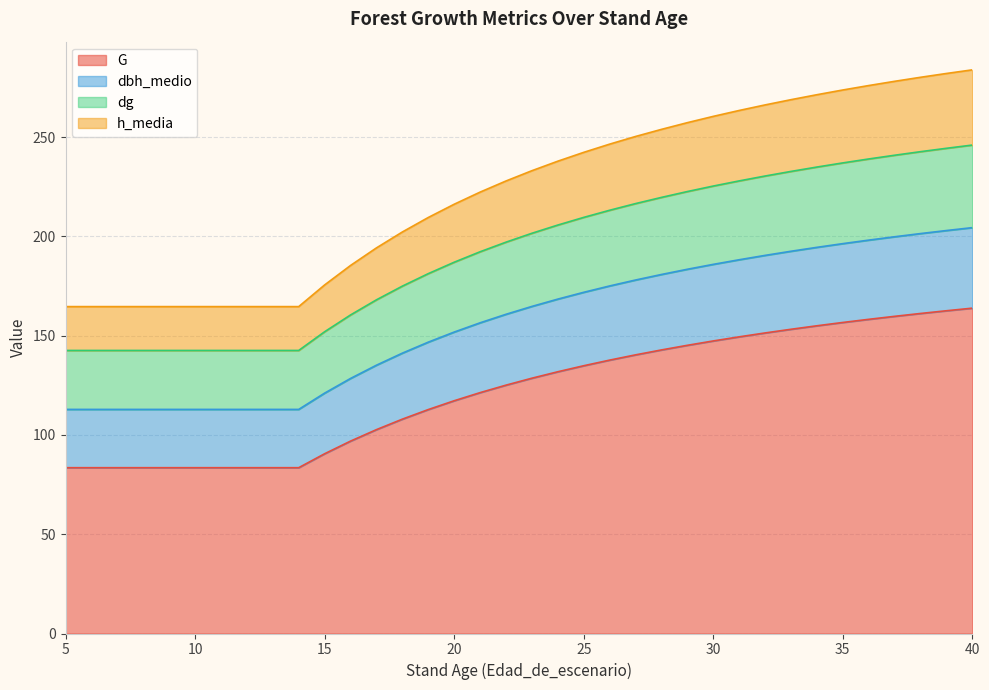

What is the difference between the G values at 31 and 17?

46.7